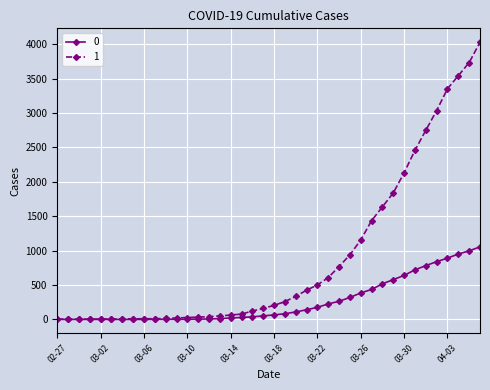

What is the greatest value displayed?

4028